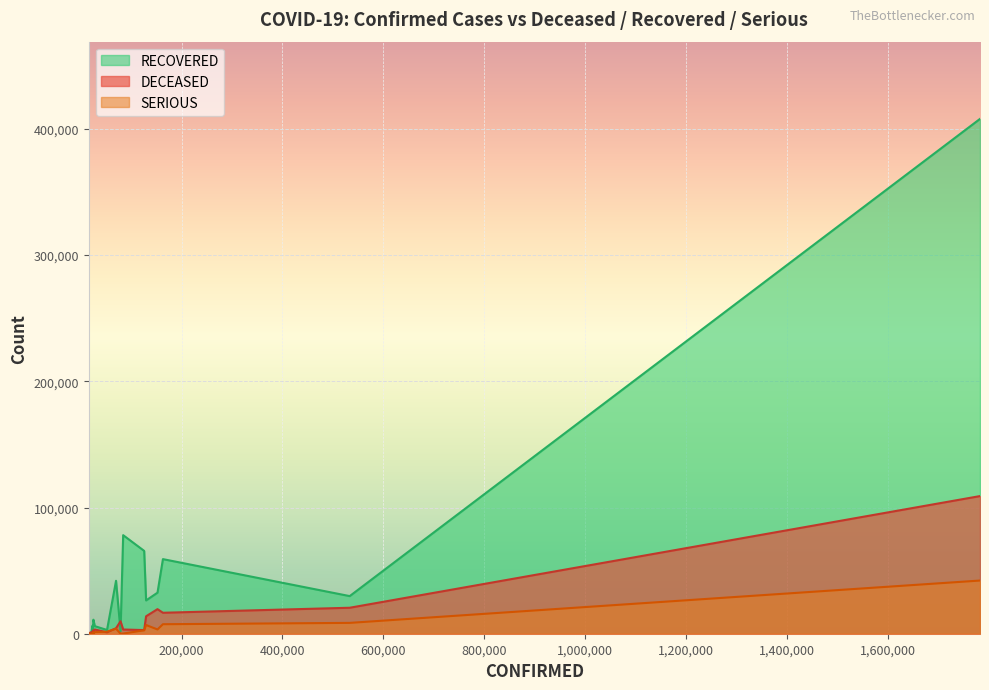

Which series changed the most between United States and Italy?

SERIOUS